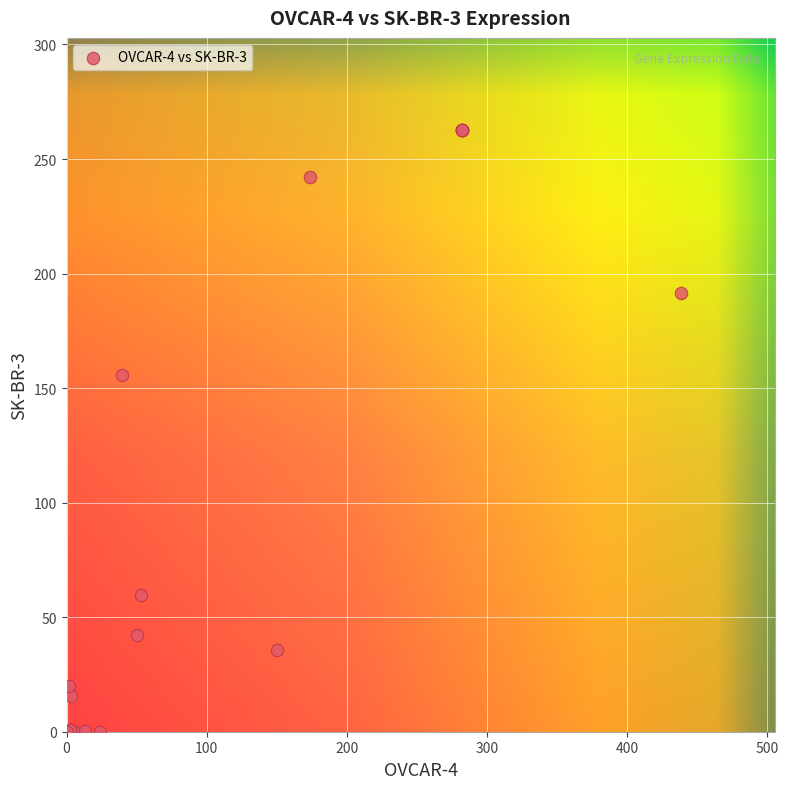

What Y value in the scatter plot is closest to 131?

155.5